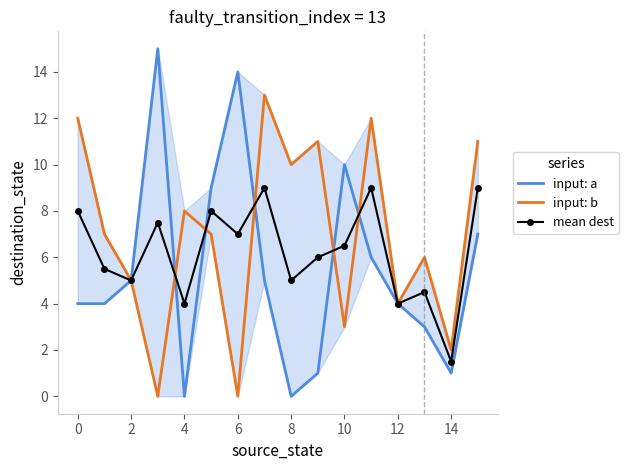

At which label does mean dest reach its minimum?

14